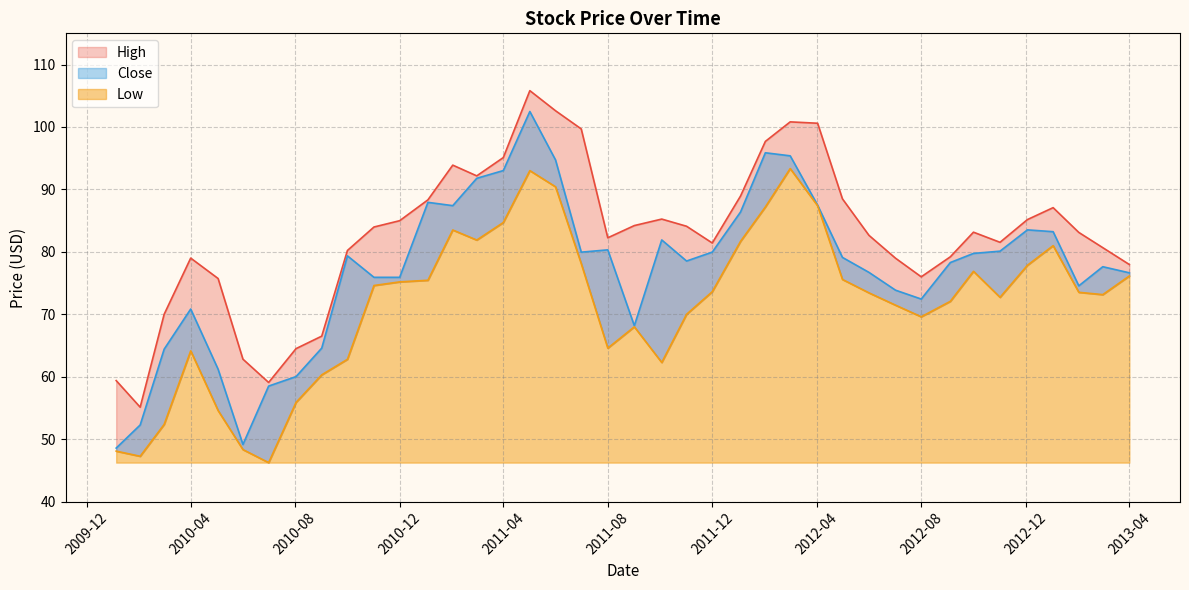

Which series has the widest spread of values?

Close